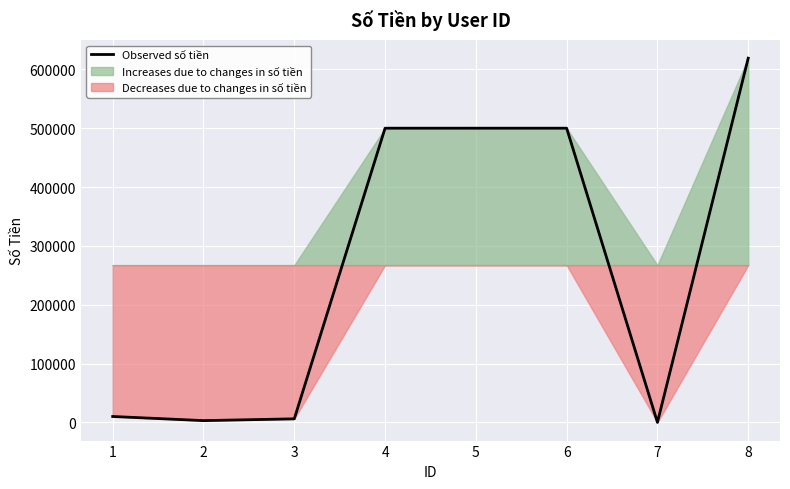

How many lines are shown in the chart?

1